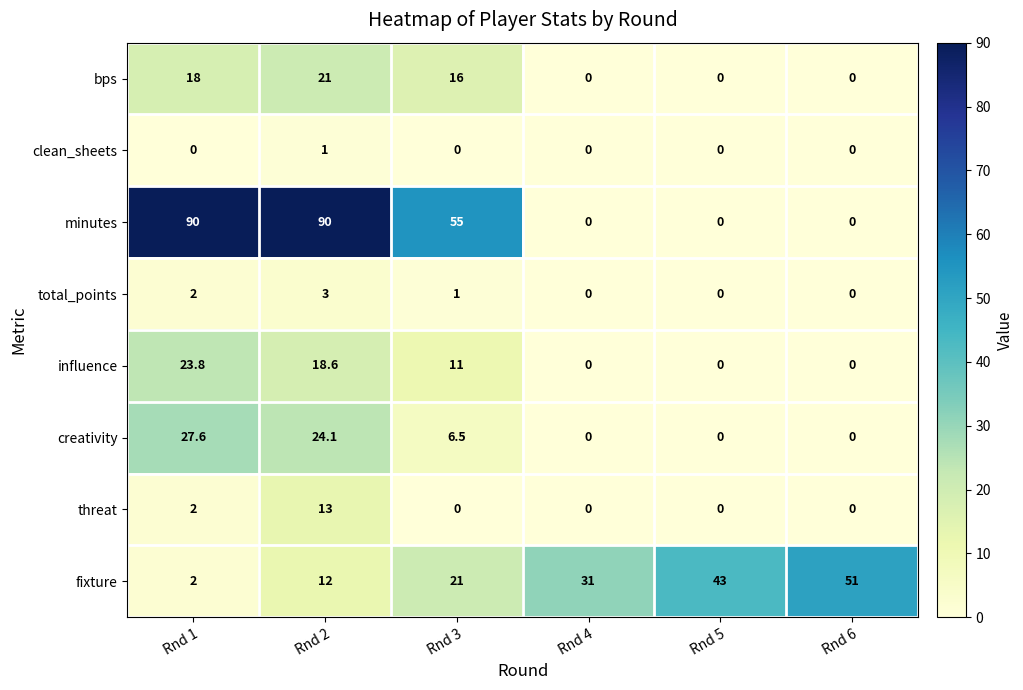

The value of fixture at Rnd 5 is 75.7. True or false?

False